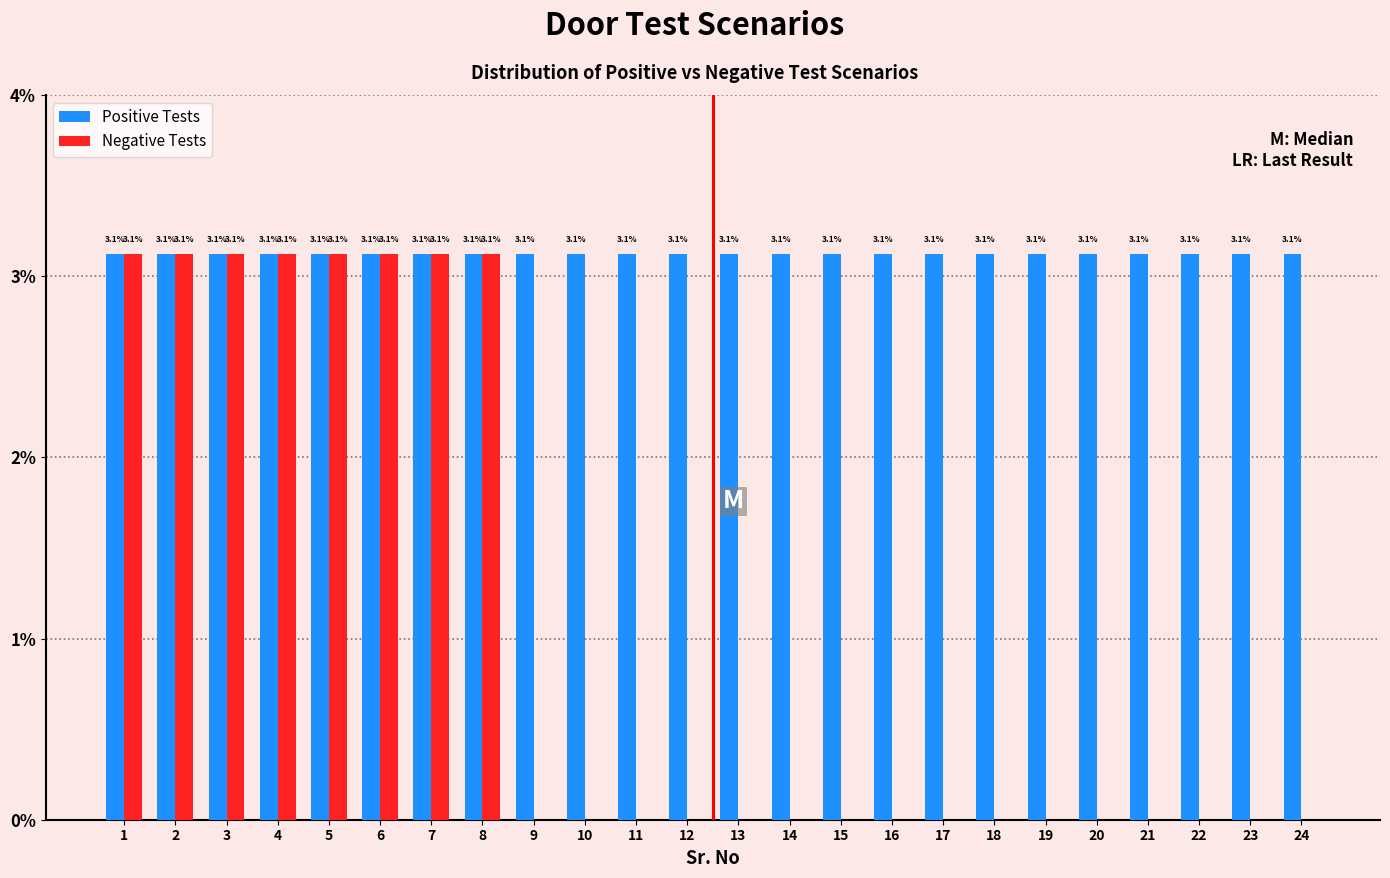

Reading right to left, what are all the values shown in this chart?

Positive Tests: 24=3.1	23=3.1	22=3.1	21=3.1	20=3.1	19=3.1	18=3.1	17=3.1	16=3.1	15=3.1	14=3.1	13=3.1	12=3.1	11=3.1	10=3.1	9=3.1	8=3.1	7=3.1	6=3.1	5=3.1	4=3.1	3=3.1	2=3.1	1=3.1
Negative Tests: 24=0.0	23=0.0	22=0.0	21=0.0	20=0.0	19=0.0	18=0.0	17=0.0	16=0.0	15=0.0	14=0.0	13=0.0	12=0.0	11=0.0	10=0.0	9=0.0	8=3.1	7=3.1	6=3.1	5=3.1	4=3.1	3=3.1	2=3.1	1=3.1